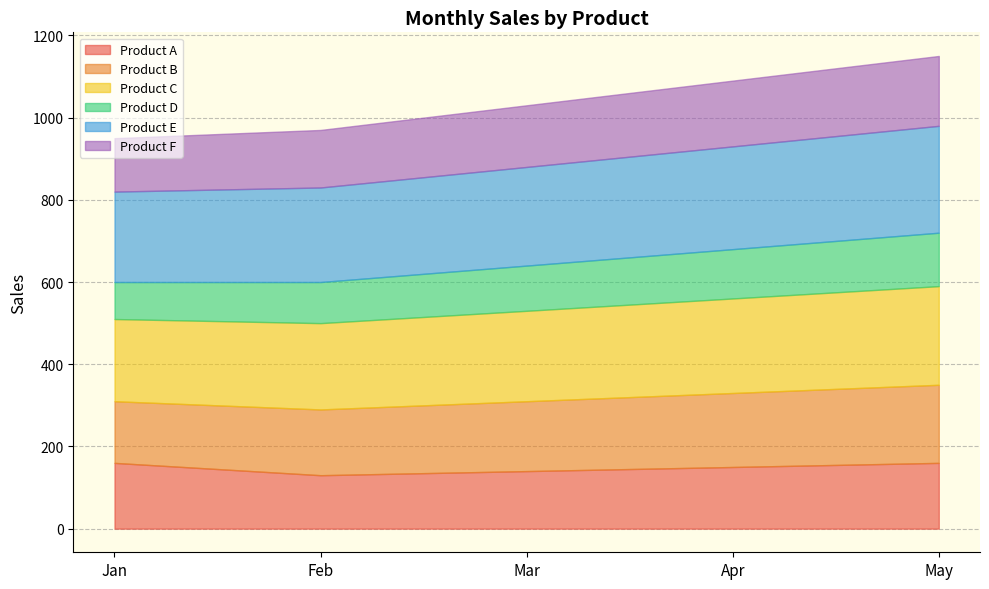

True or false: Product D has more than 2 points higher than both neighbors.

False